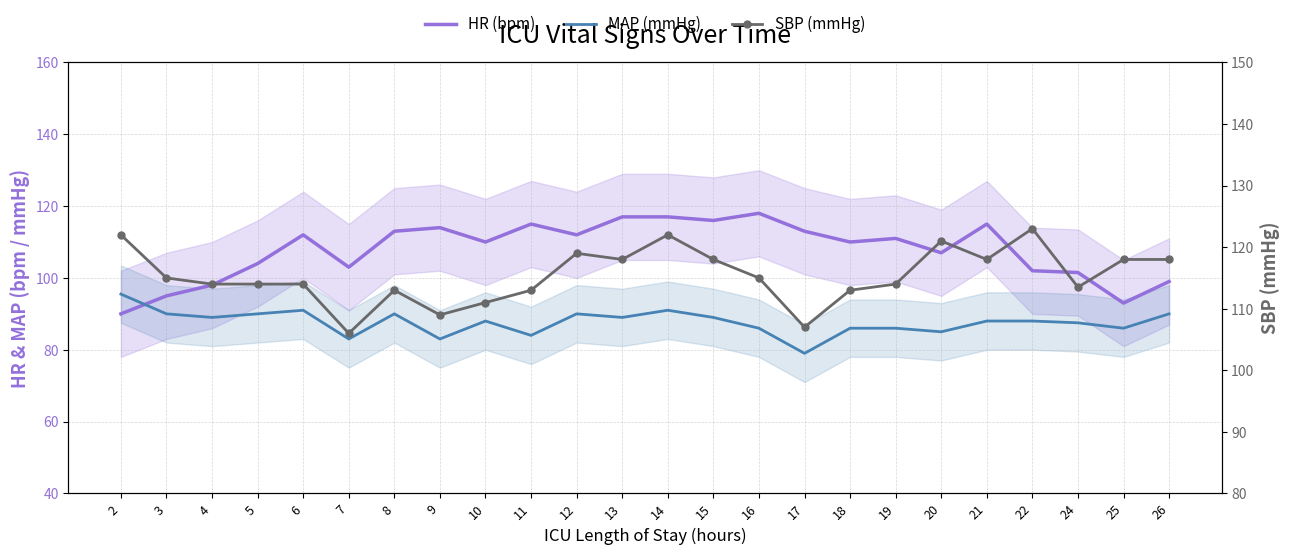

What is the minimum value shown in the chart?

79.0